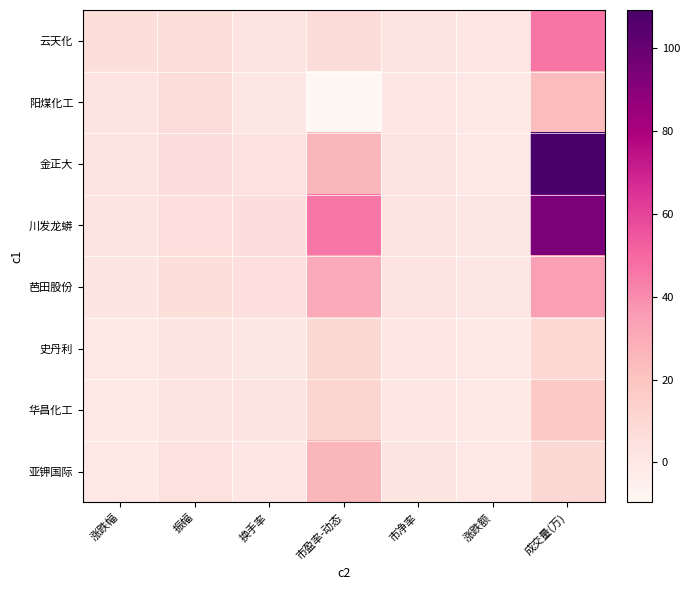

Reading left to right, extract all data points from this chart.

云天化: 涨跌幅=5.9	振幅=5.8	换手率=2.5	市盈率-动态=7.1	市净率=1.9	涨跌额=1.3	成交量(万)=46.4
阳煤化工: 涨跌幅=2.4	振幅=6.8	换手率=1.0	市盈率-动态=-9.7	市净率=1.2	涨跌额=0.1	成交量(万)=23.3
金正大: 涨跌幅=2.2	振幅=5.4	换手率=3.3	市盈率-动态=25.9	市净率=2.8	涨跌额=0.0	成交量(万)=109.3
川发龙蟒: 涨跌幅=2.1	振幅=4.8	换手率=5.4	市盈率-动态=45.6	市净率=2.8	涨跌额=0.3	成交量(万)=94.4
芭田股份: 涨跌幅=1.5	振幅=6.0	换手率=4.8	市盈率-动态=30.3	市净率=2.8	涨跌额=0.1	成交量(万)=34.4
史丹利: 涨跌幅=0.0	振幅=1.5	换手率=1.0	市盈率-动态=9.3	市净率=1.2	涨跌额=0.0	成交量(万)=9.9
华昌化工: 涨跌幅=0.0	振幅=2.4	换手率=1.9	市盈率-动态=11.1	市净率=1.4	涨跌额=0.0	成交量(万)=18.0
亚钾国际: 涨跌幅=0.0	振幅=4.4	换手率=1.2	市盈率-动态=25.8	市净率=1.5	涨跌额=0.0	成交量(万)=9.8